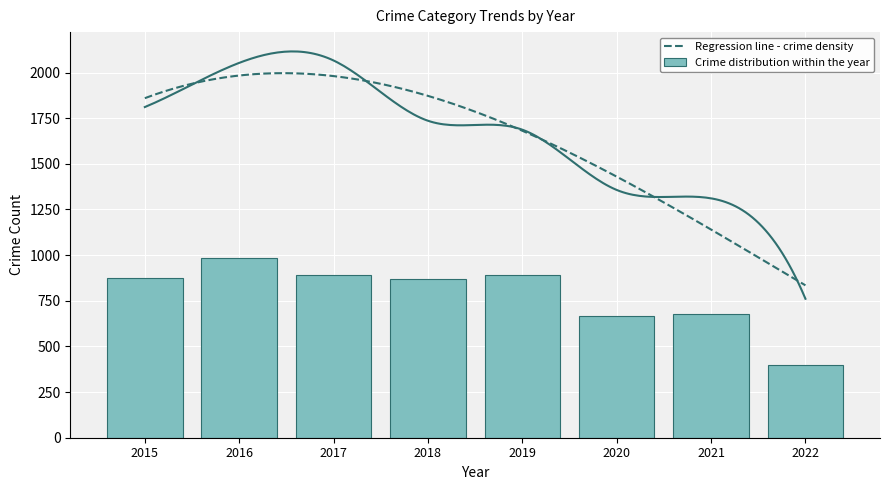

The value of Total at 2017 is 3385. True or false?

False